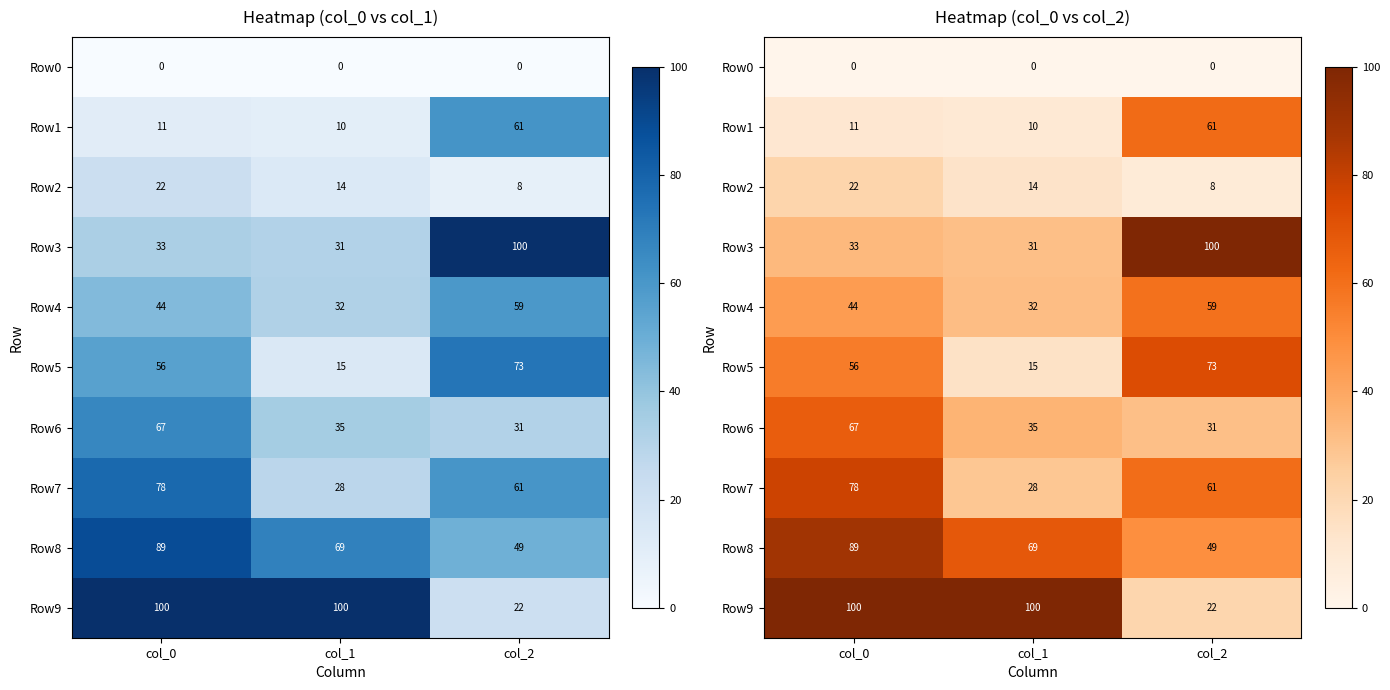

List the series in order of their peak value, lowest first.

Row0, Row2, Row4, Row1, Row6, Row5, Row7, Row8, Row3, Row9